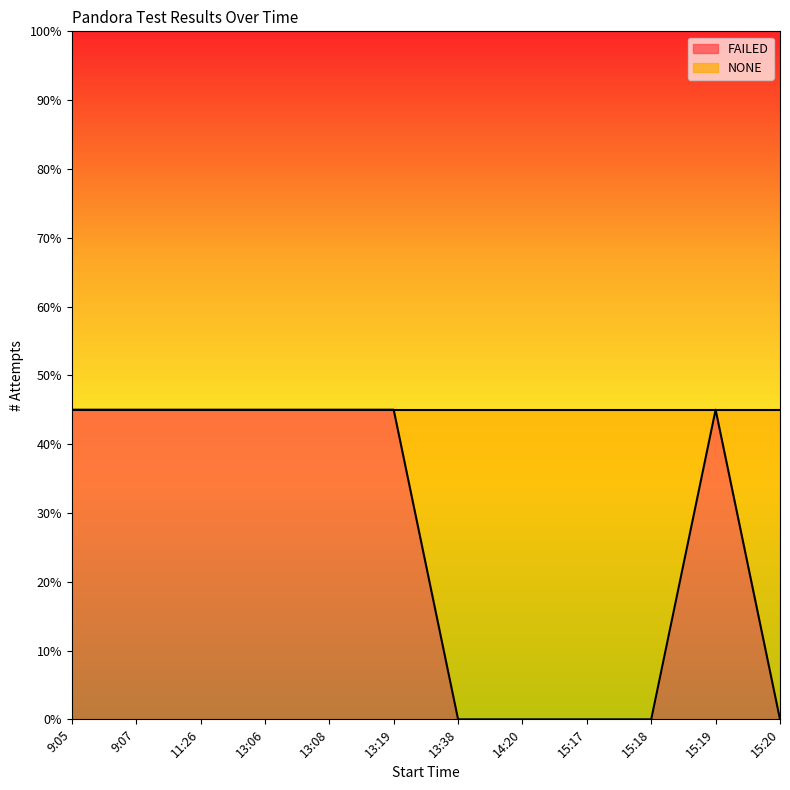

What is the approximate value at 9:07?

0.5